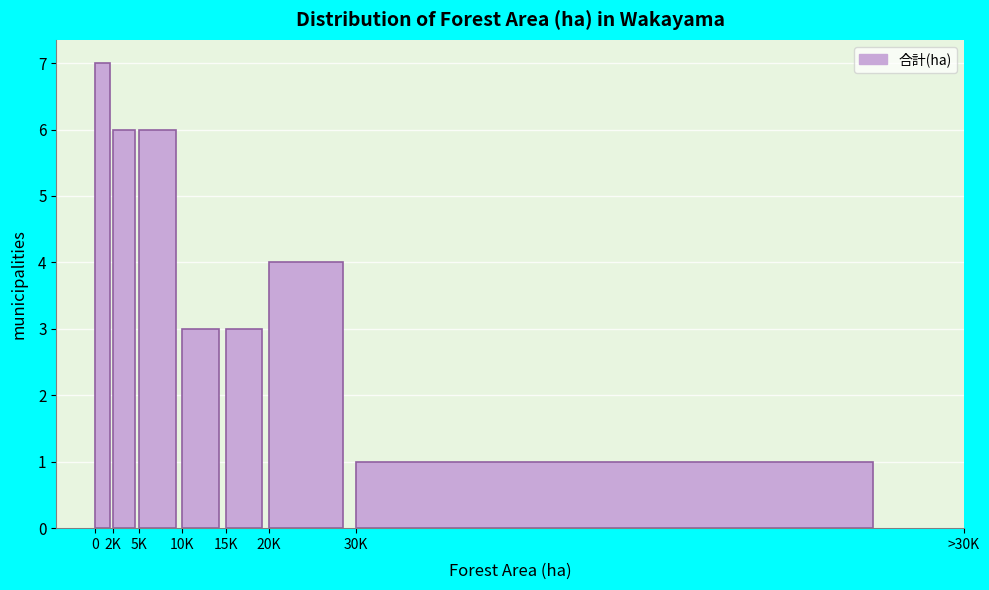

Reading left to right, extract all data points from this chart.

0=7	2K=6	5K=6	10K=3	15K=3	20K=4	30K=1